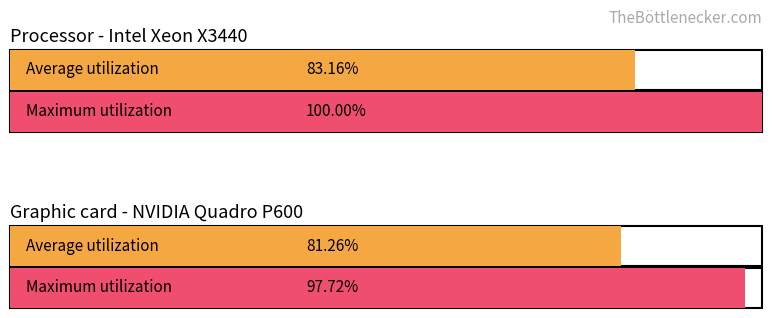

True or false: MakeSuccesPro has a value of 0 at 12006.

False